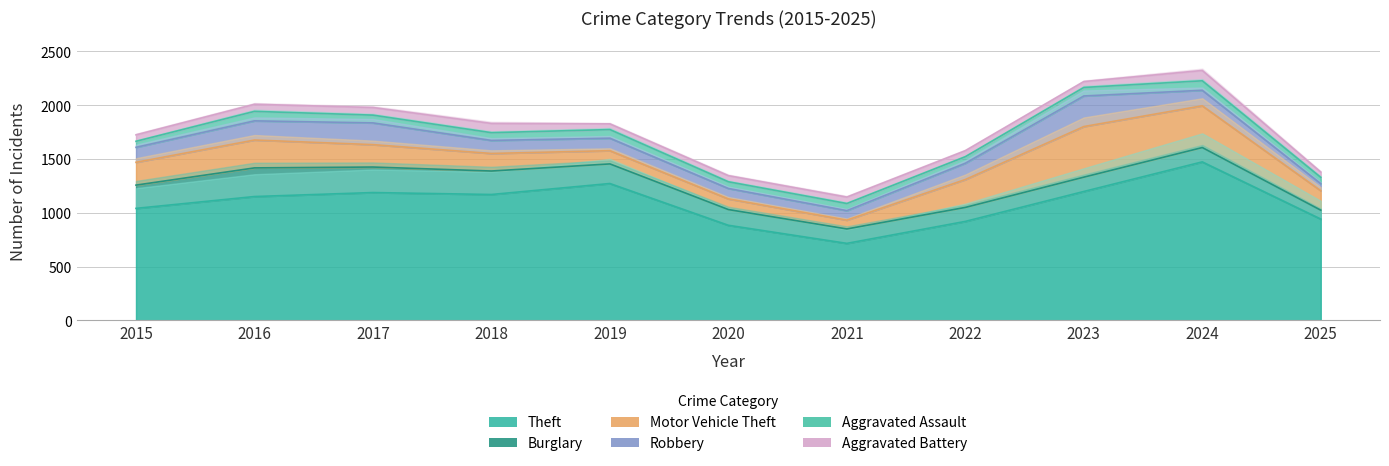

Is the value of Theft at 2019 greater than the value of Aggravated Assault at 2021?

Yes